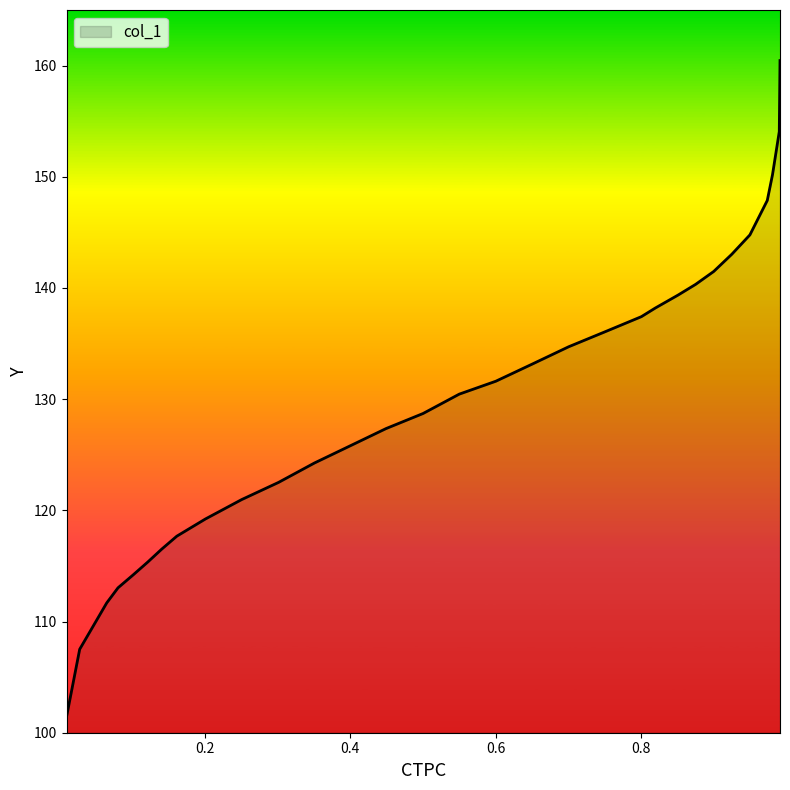

What is the minimum value shown in the chart?

101.4